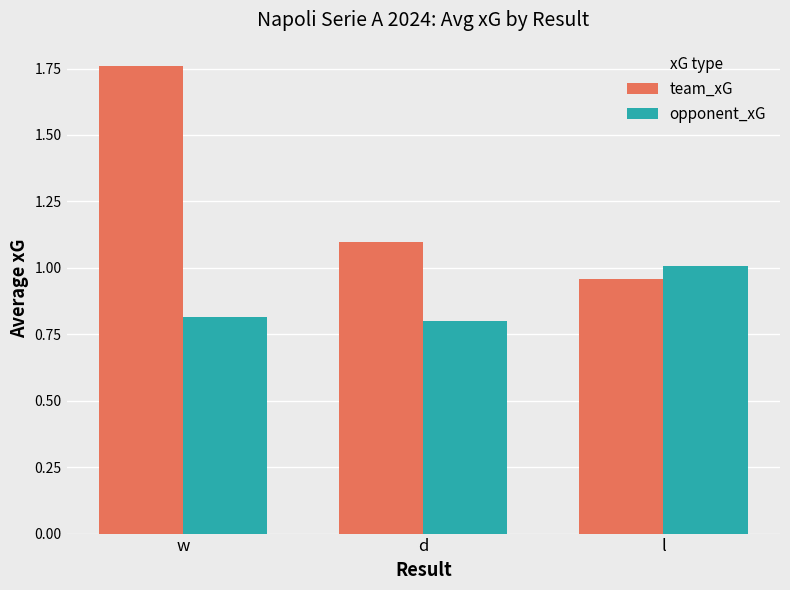

What is the sum of the team_xG values at w and l?

2.7